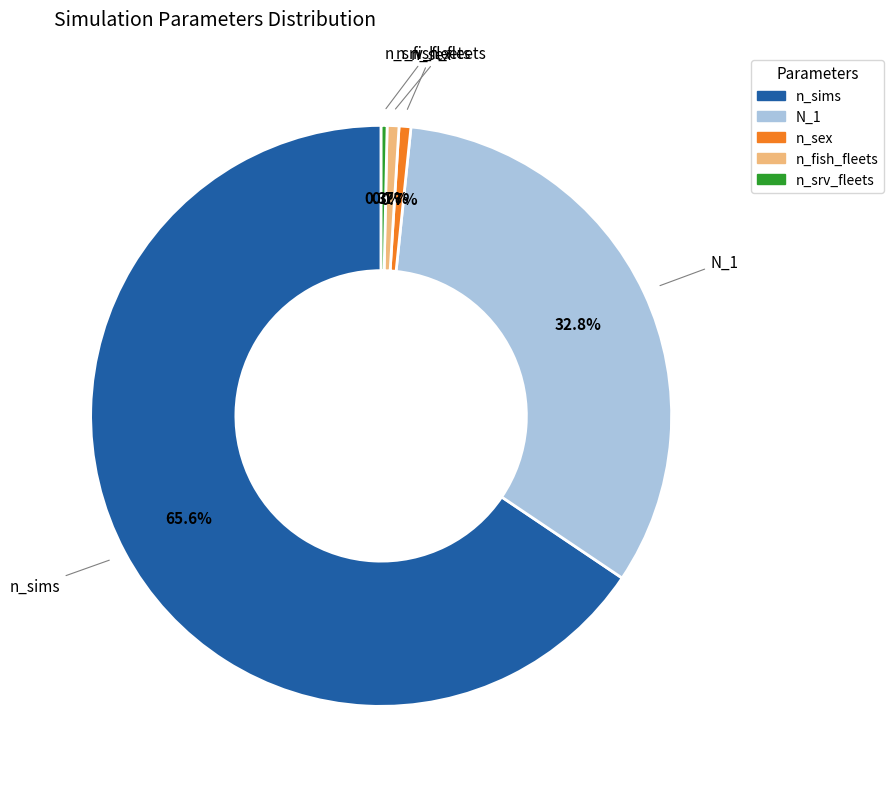

What percentage is the n_sex slice, to the nearest percent?

1%